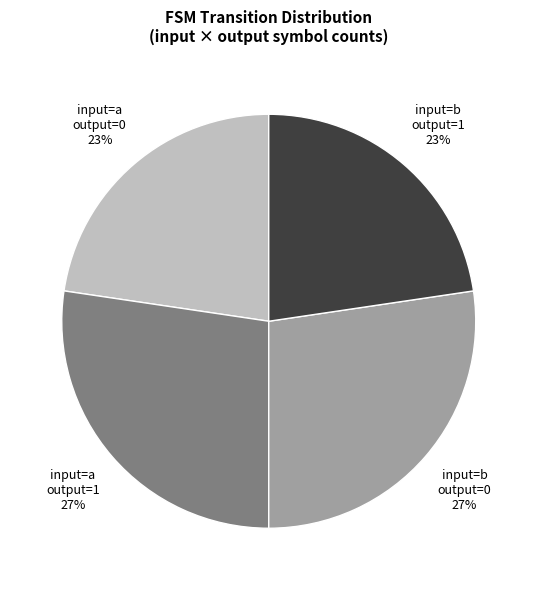

What percentage is the input=a output=1 slice, to the nearest percent?

27%